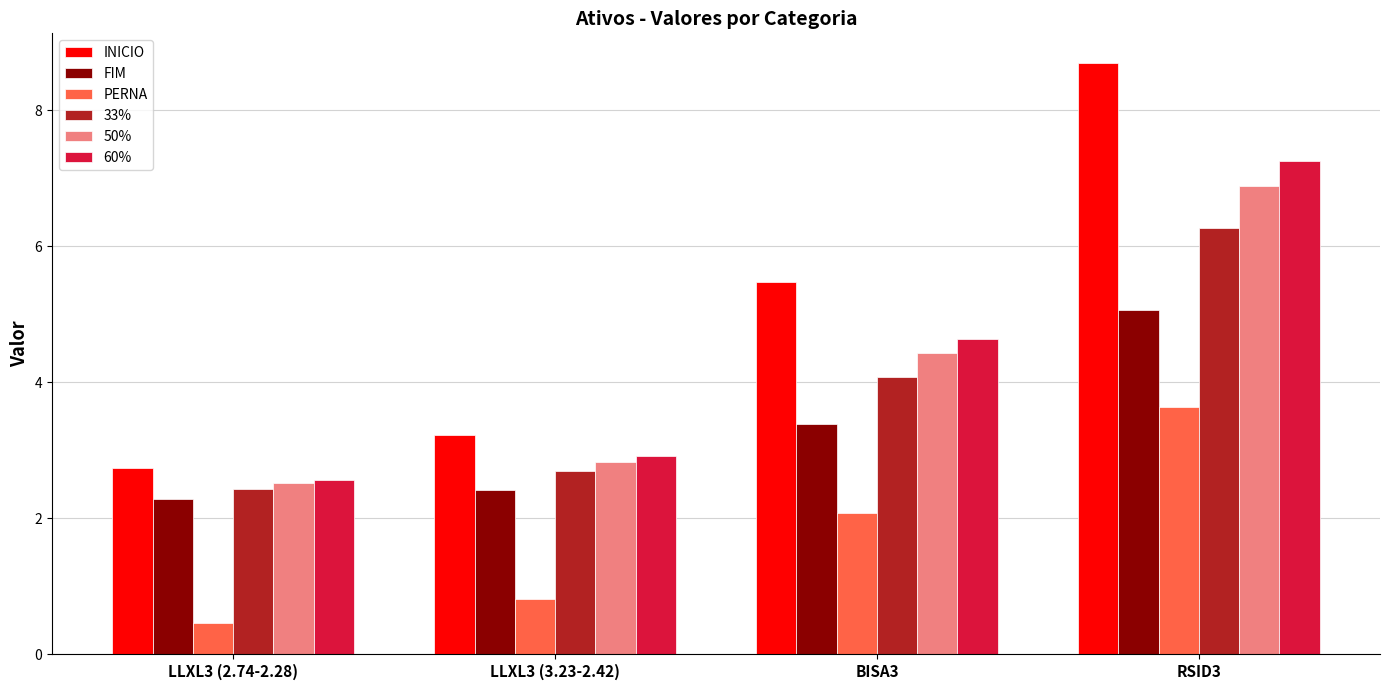

What is the difference between the INICIO values at RSID3 and BISA3?

3.2